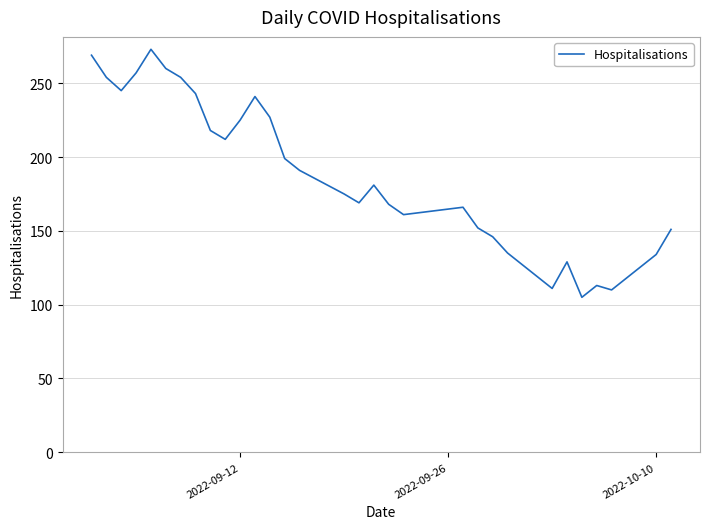

What is the difference between the maximum and minimum values?

168